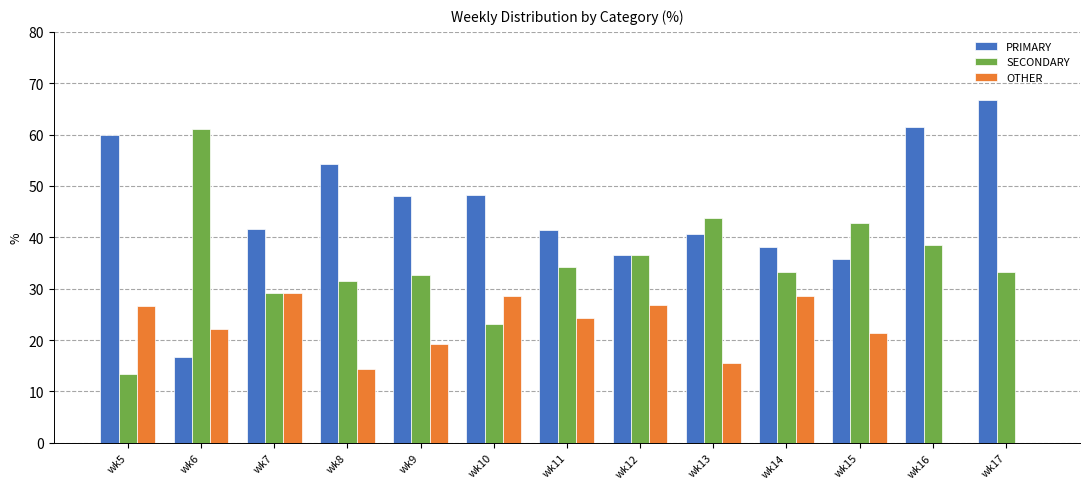

Is the value of OTHER at wk9 greater than the value of SECONDARY at wk14?

No